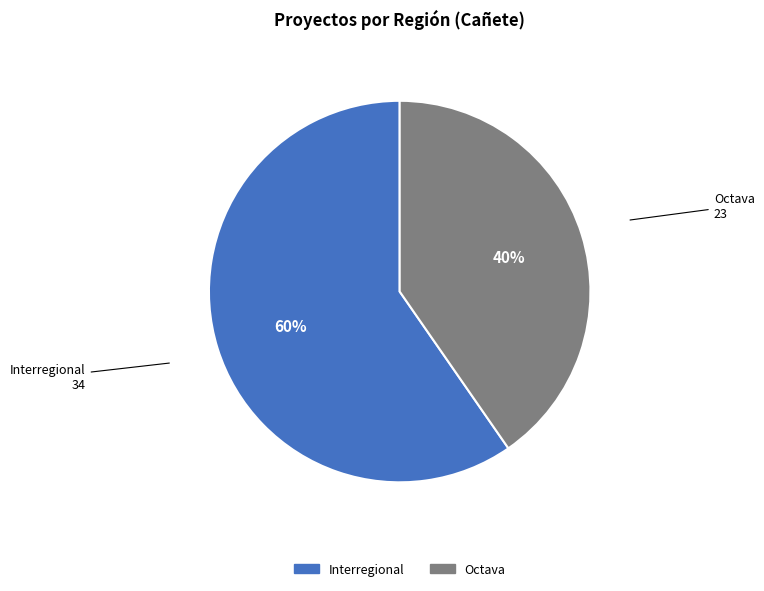

What is the smallest slice in the pie chart?

Octava